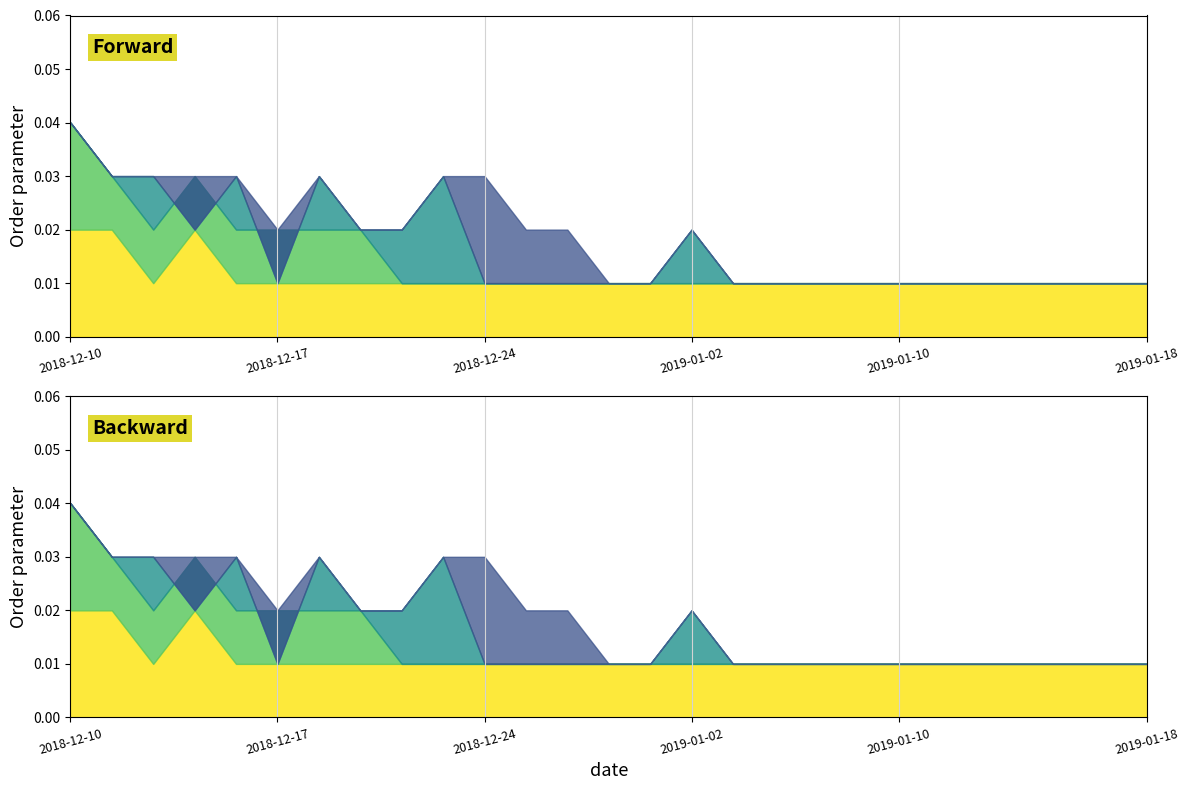

True or false: high and low intersect in this chart.

False